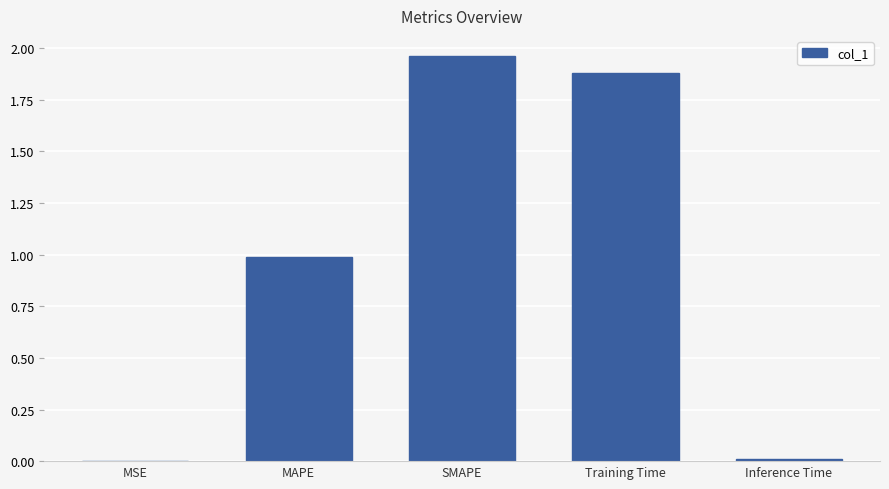

The chart shows a value of 1.0 at MAPE. True or false?

True